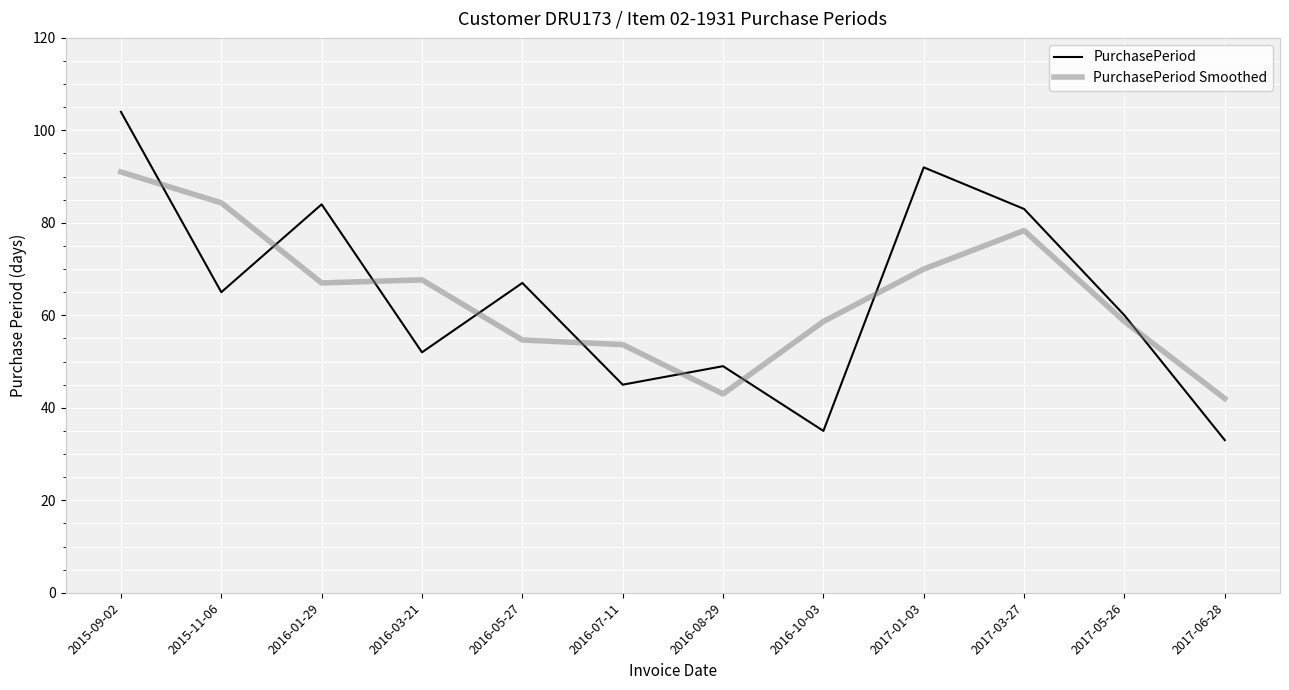

Reading left to right, extract all data points from this chart.

PurchasePeriod: 104.0	65.0	84.0	52.0	67.0	45.0	49.0	35.0	92.0	83.0	60.0	33.0
PurchasePeriod Smoothed: 91.0	84.3	67.0	67.7	54.7	53.7	43.0	58.7	70.0	78.3	58.7	42.0